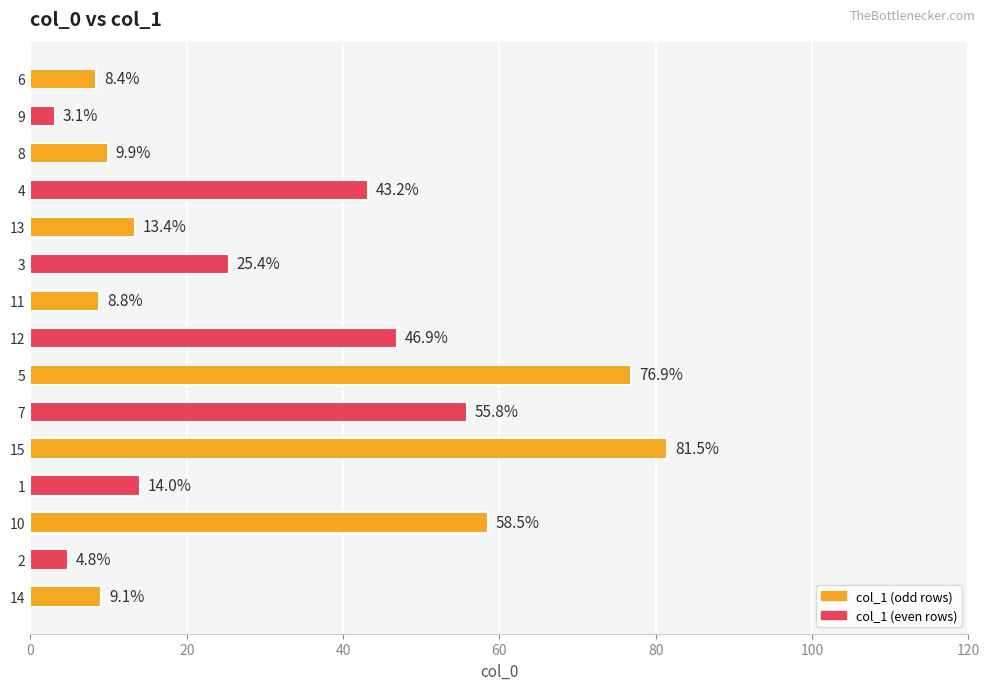

True or false: the data shows 56.1 at 15.

False